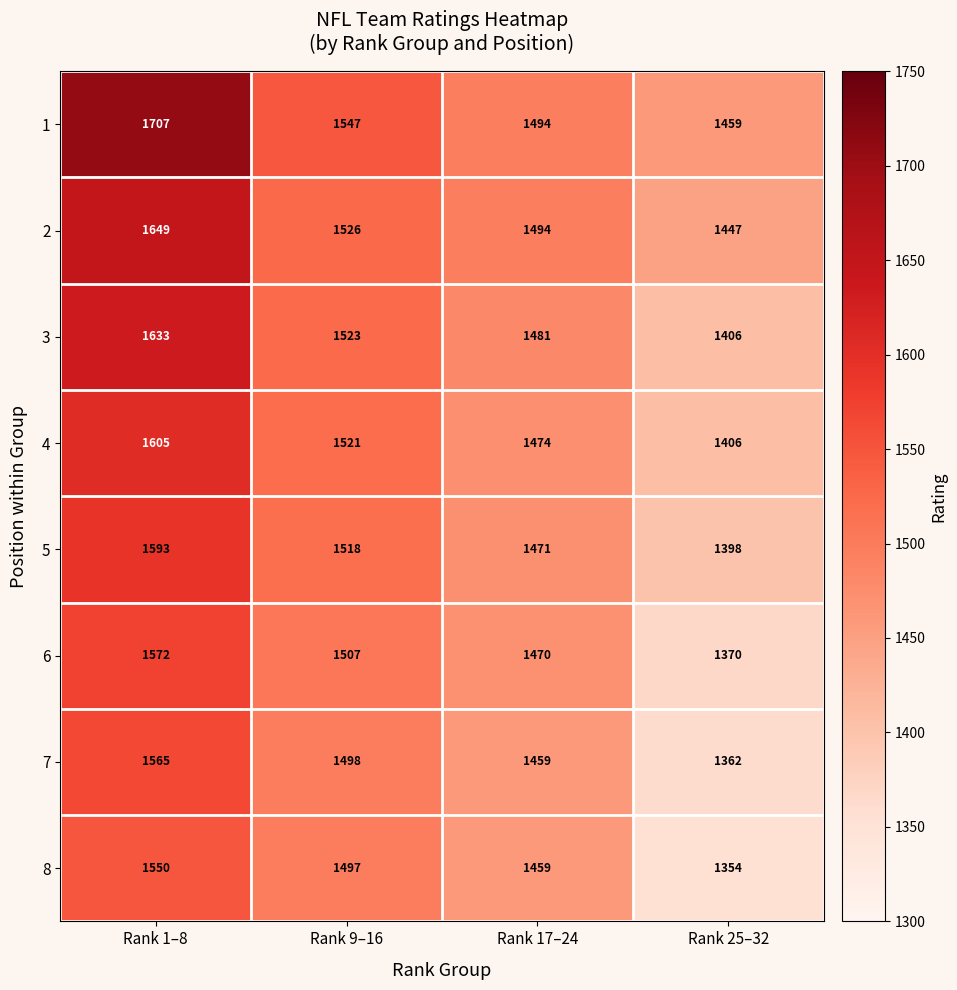

Between Rank 17–24 and Rank 25–32, which series saw the biggest shift?

8